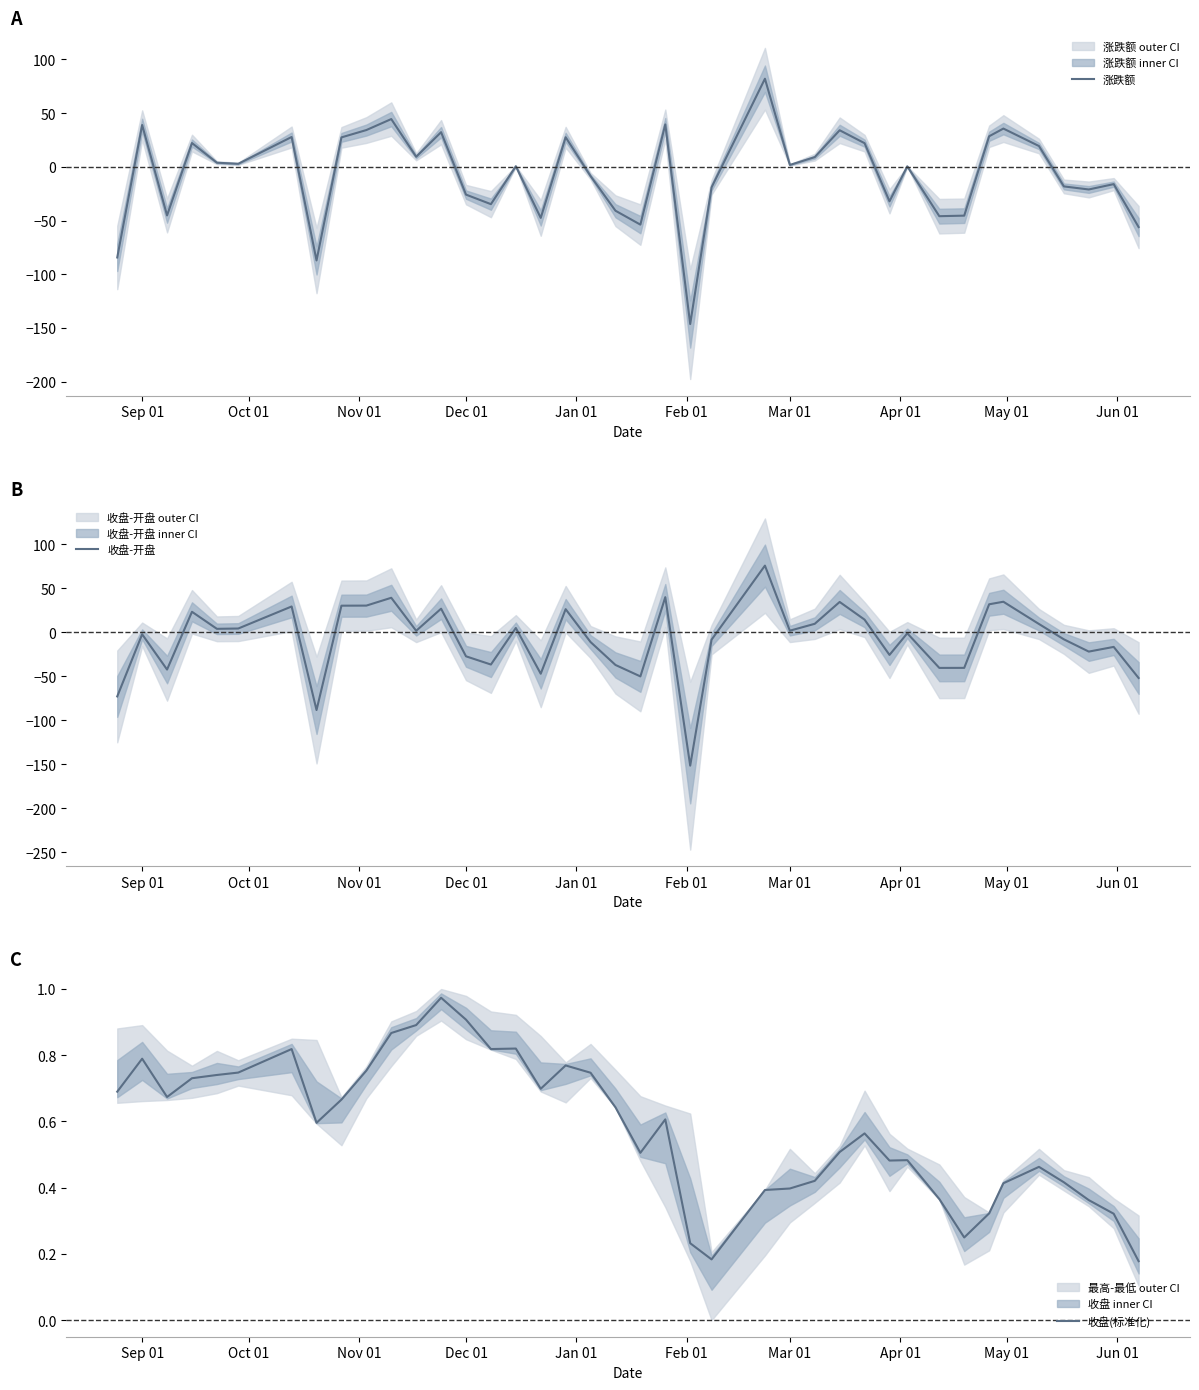

What is the lowest value of the 收盘-开盘 series?

-151.6